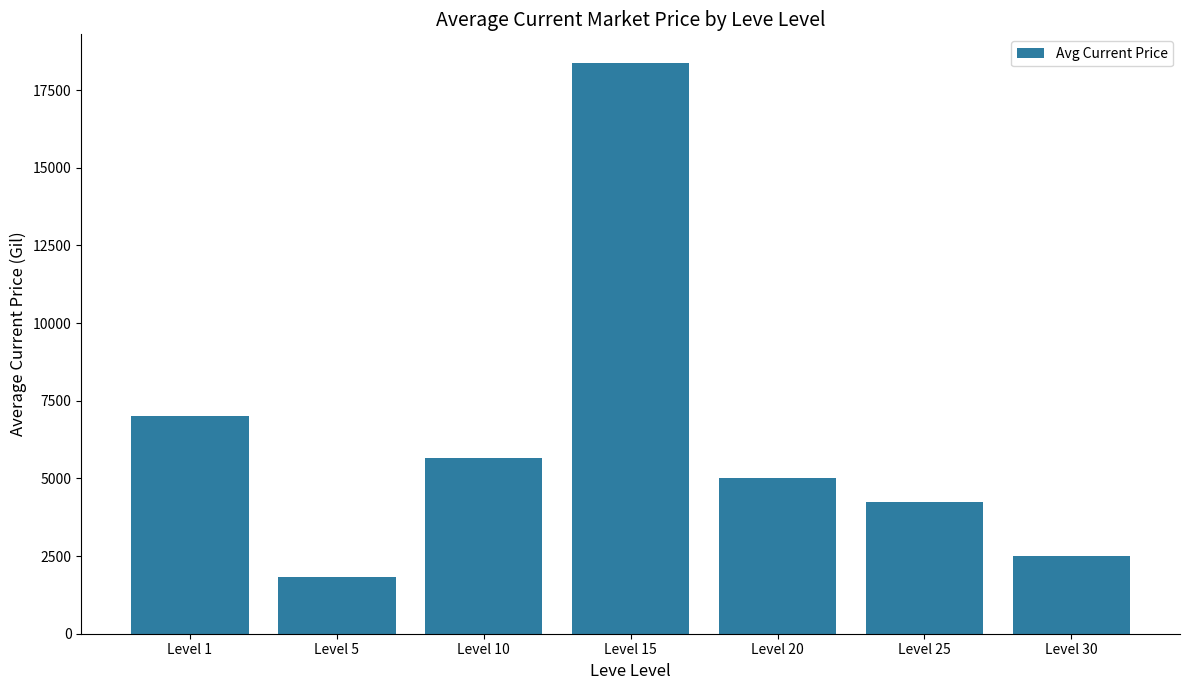

Approximately how many times larger is the value at Level 30 compared to Level 15?

0.1